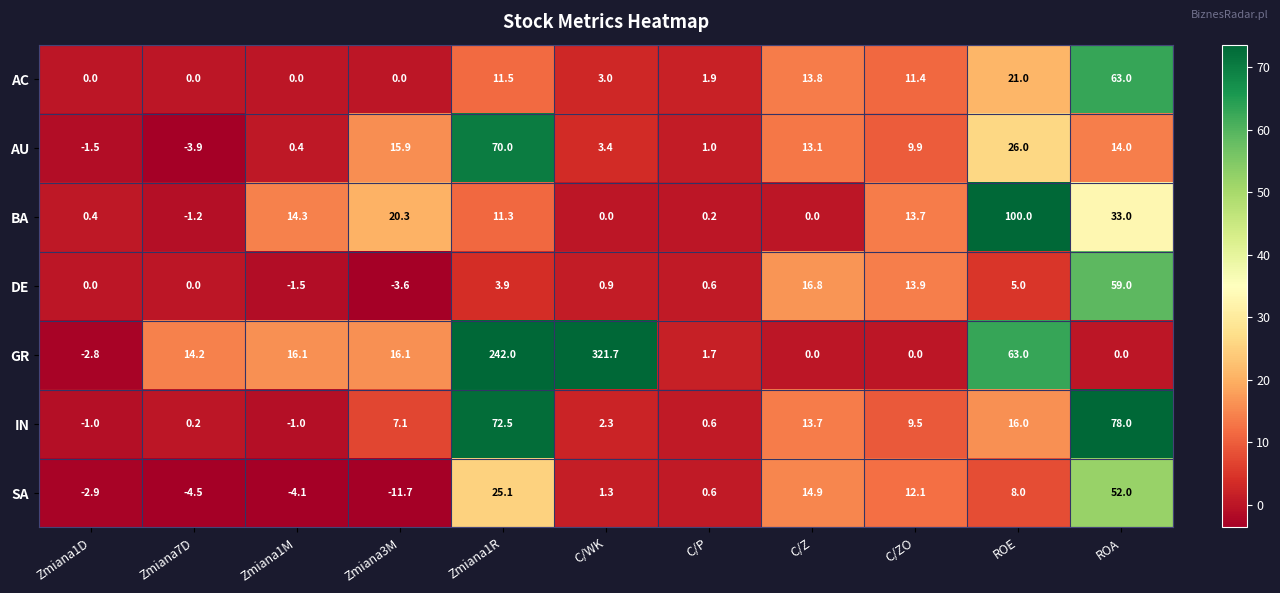

What is the difference between the second highest and second lowest values in the AU series?

27.5